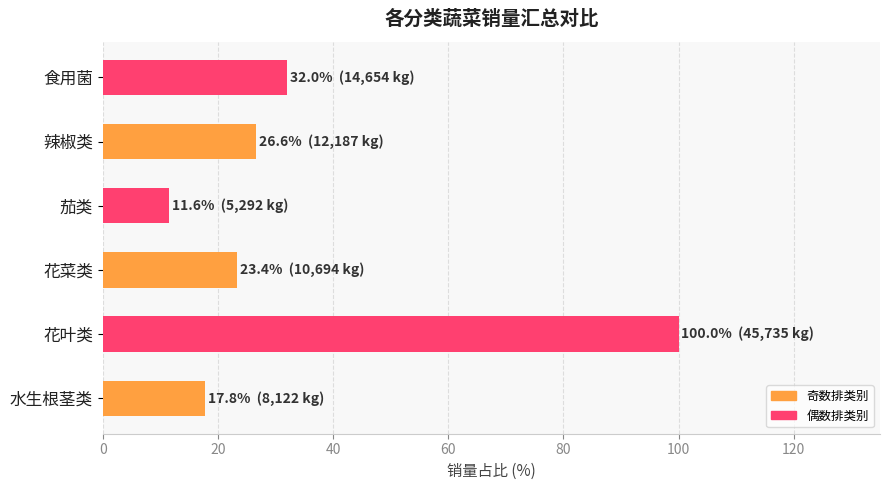

Where is the data nearest to the value 55?

食用菌